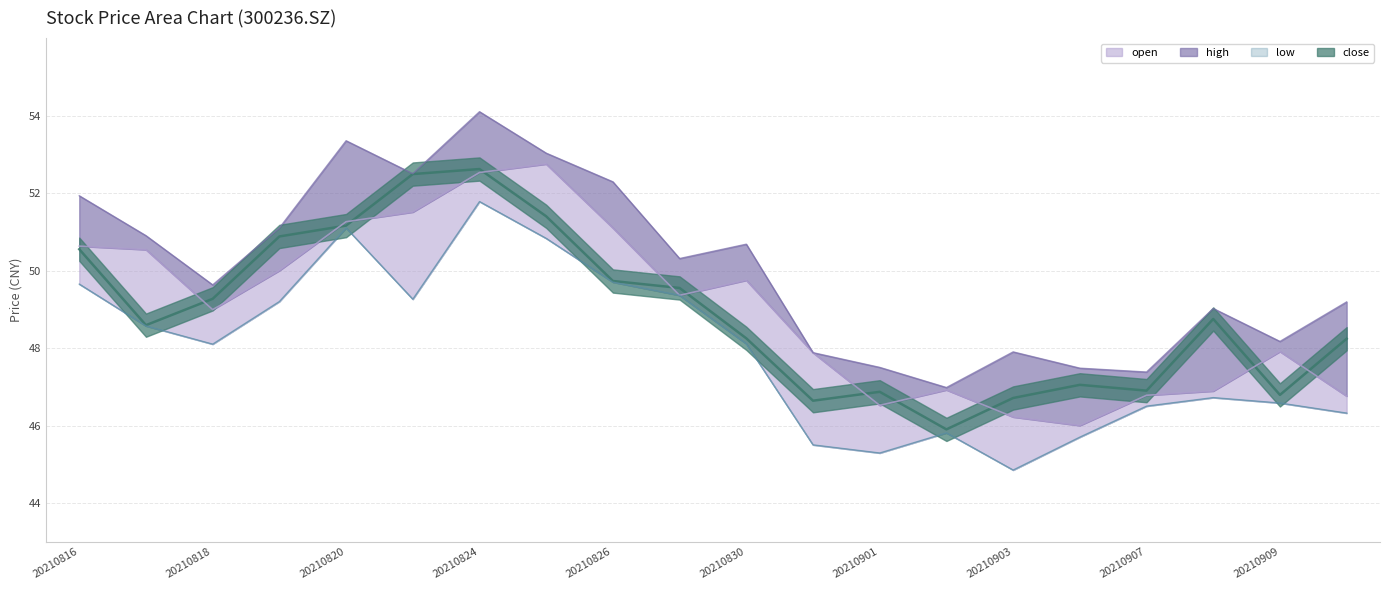

True or false: close has more than 1 points higher than both neighbors.

True